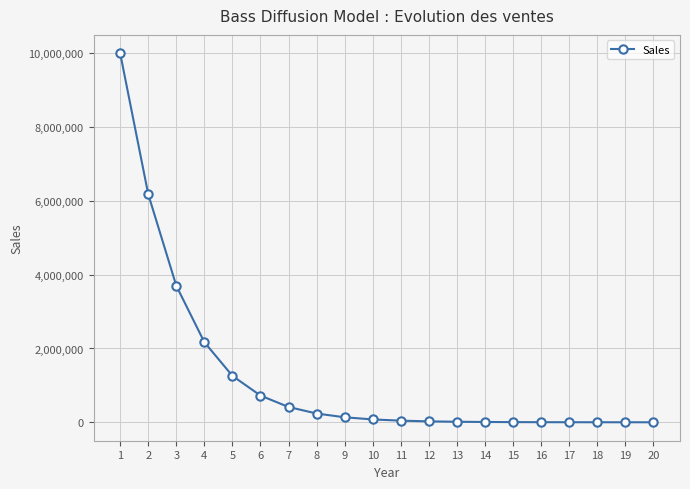

What is the value of the 14th point from the left?

8174.1